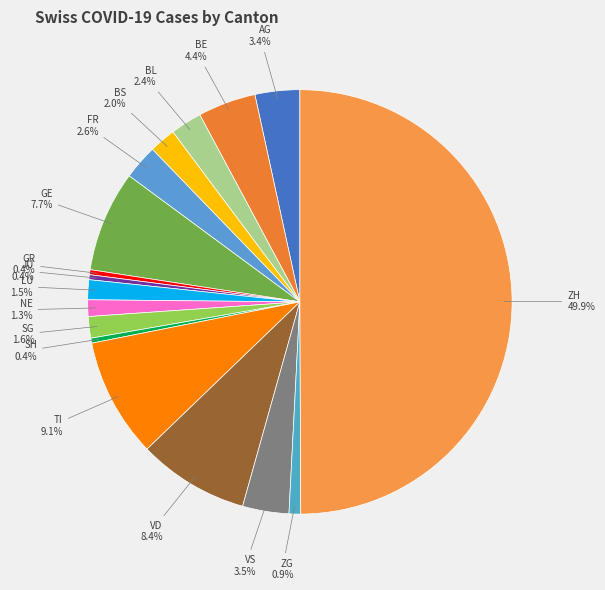

To the nearest percent, what is the difference between the VD and LU slice percentages?

7%